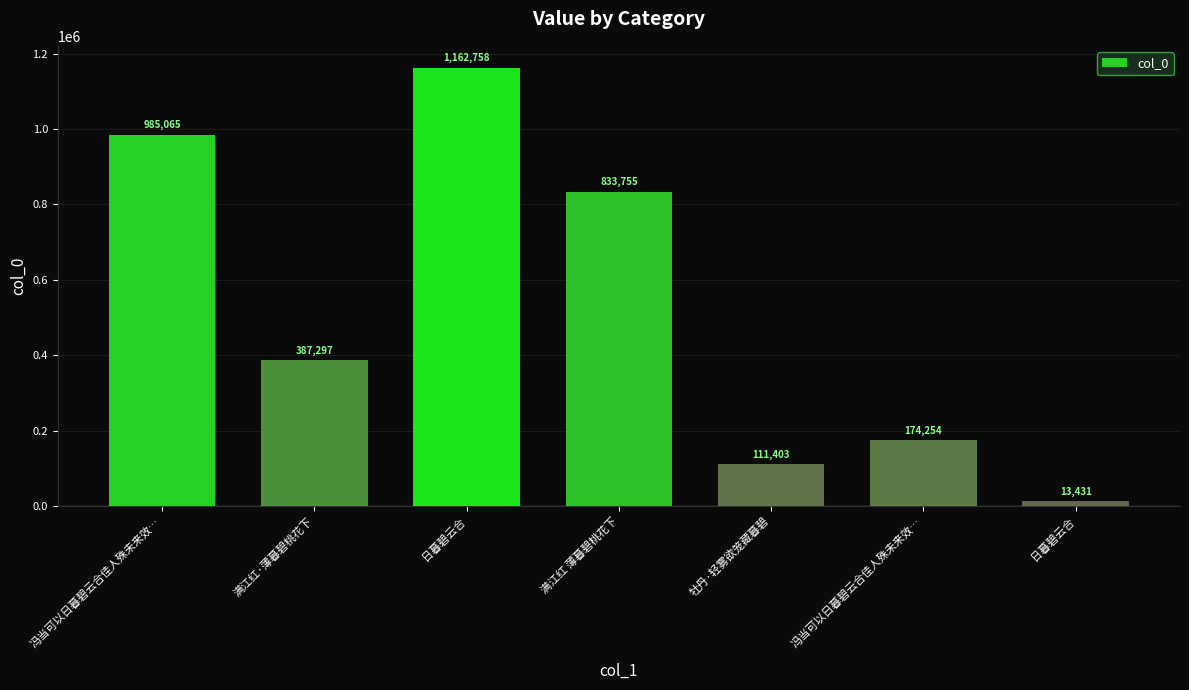

How many bars are there in total?

7